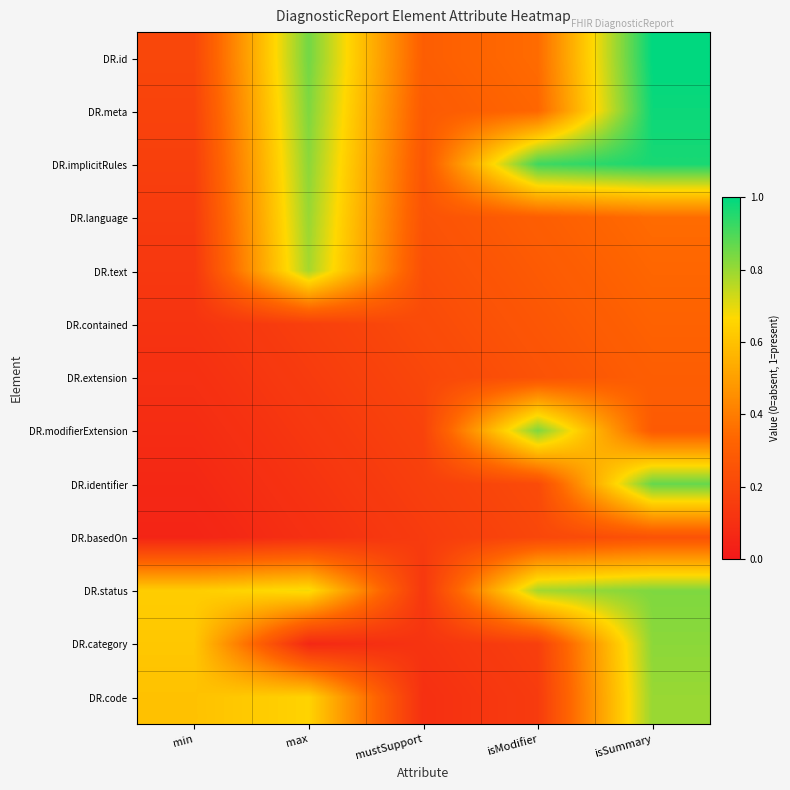

Reading right to left, what are all the values shown in this chart?

DR.id: isSummary=1.0	isModifier=0.4	mustSupport=0.3	max=0.9	min=0.2
DR.meta: isSummary=1.0	isModifier=0.3	mustSupport=0.3	max=0.8	min=0.2
DR.implicitRules: isSummary=1.0	isModifier=0.9	mustSupport=0.3	max=0.8	min=0.2
DR.language: isSummary=0.4	isModifier=0.3	mustSupport=0.2	max=0.8	min=0.2
DR.text: isSummary=0.3	isModifier=0.3	mustSupport=0.2	max=0.8	min=0.1
DR.contained: isSummary=0.3	isModifier=0.3	mustSupport=0.2	max=0.2	min=0.1
DR.extension: isSummary=0.3	isModifier=0.2	mustSupport=0.2	max=0.2	min=0.1
DR.modifierExtension: isSummary=0.3	isModifier=0.8	mustSupport=0.2	max=0.1	min=0.1
DR.identifier: isSummary=0.9	isModifier=0.2	mustSupport=0.2	max=0.1	min=0.1
DR.basedOn: isSummary=0.2	isModifier=0.2	mustSupport=0.2	max=0.1	min=0.1
DR.status: isSummary=0.8	isModifier=0.8	mustSupport=0.1	max=0.7	min=0.6
DR.category: isSummary=0.8	isModifier=0.2	mustSupport=0.1	max=0.1	min=0.6
DR.code: isSummary=0.8	isModifier=0.2	mustSupport=0.1	max=0.7	min=0.6